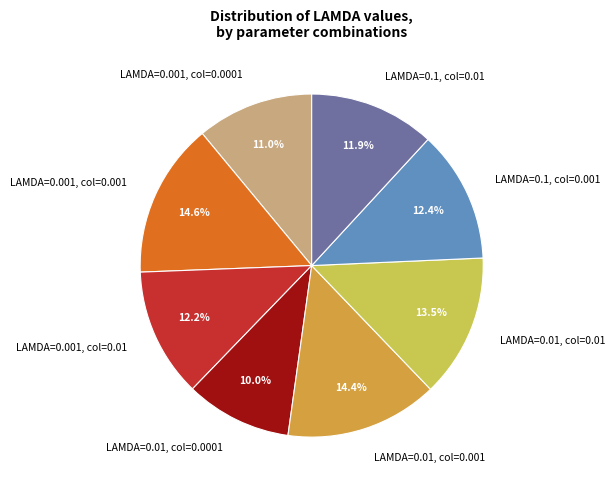

What is the smallest slice in the pie chart?

LAMDA=0.01, col=0.0001